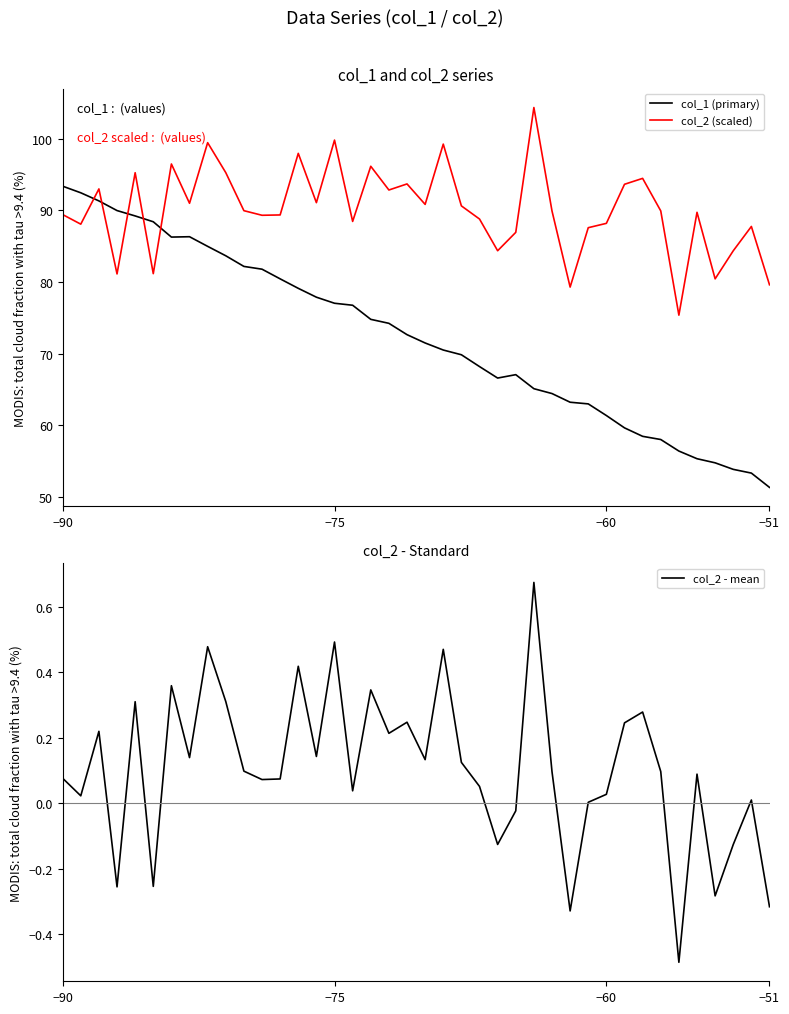

What is the maximum value for col_1 (primary)?

93.4